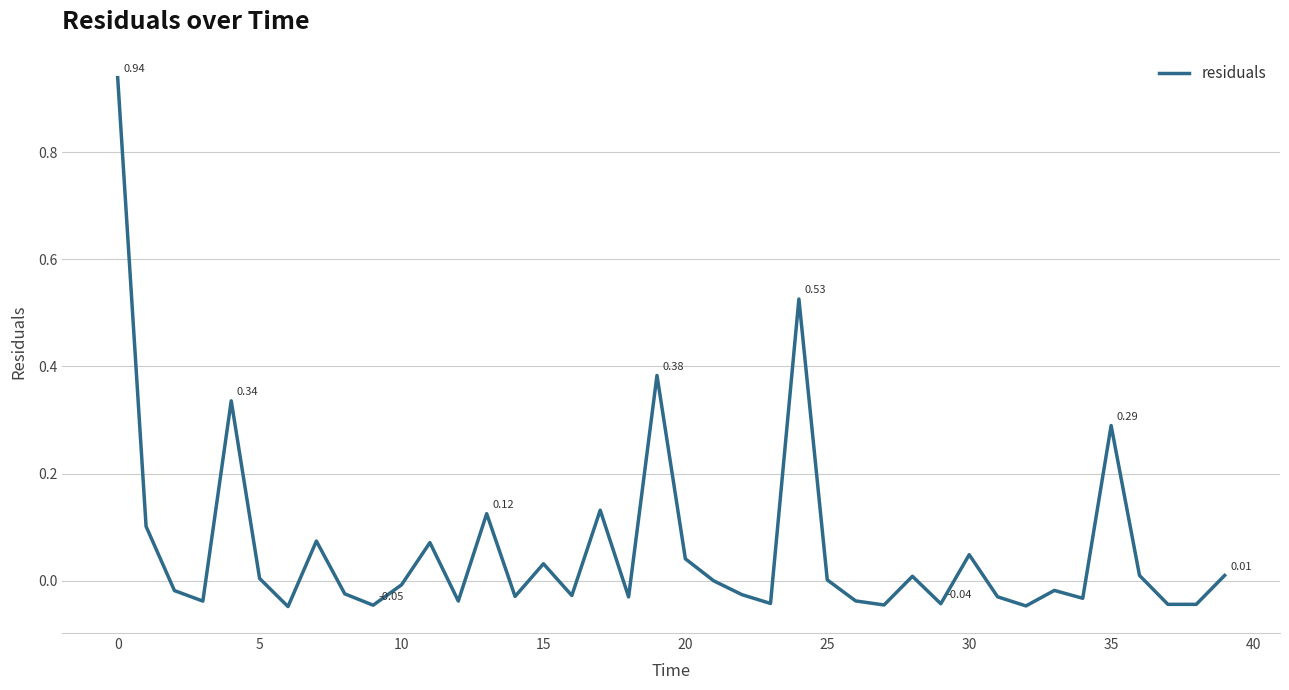

What is the difference between the maximum and minimum values?

1.0